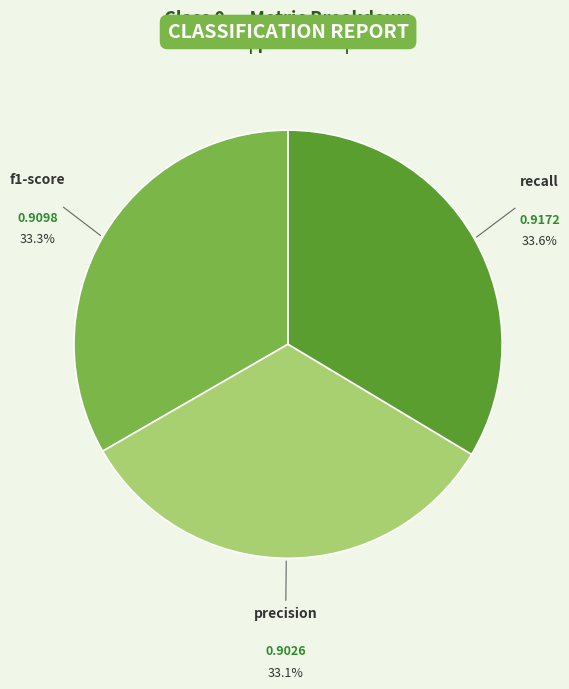

Is there a majority slice in this chart?

No